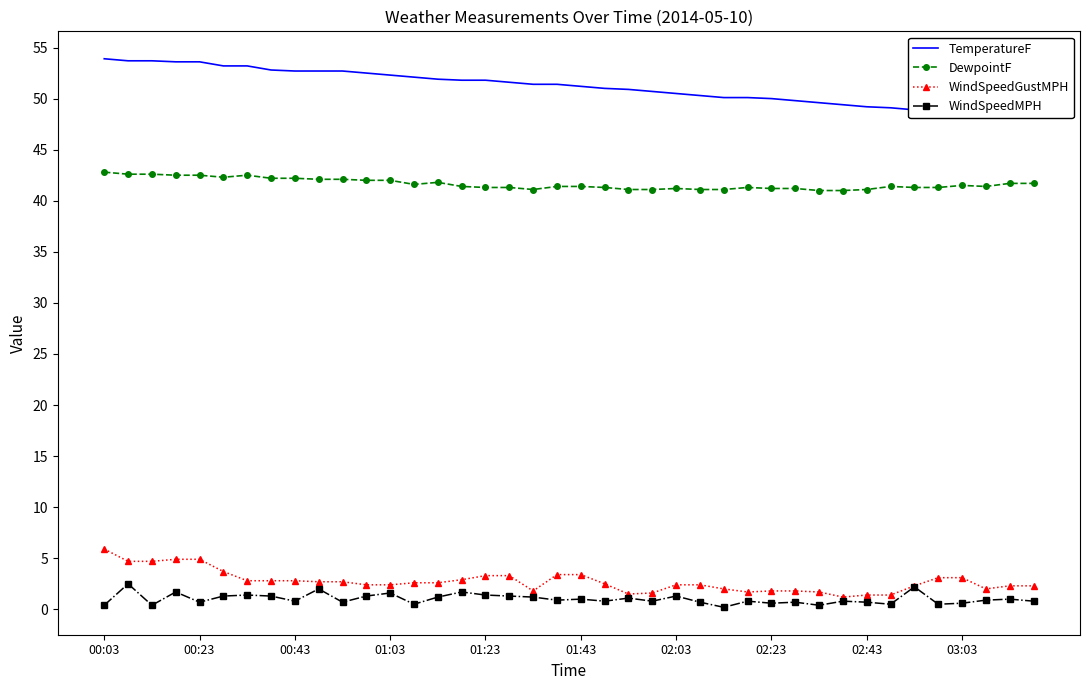

What is the lowest value of the WindSpeedGustMPH series?

1.2